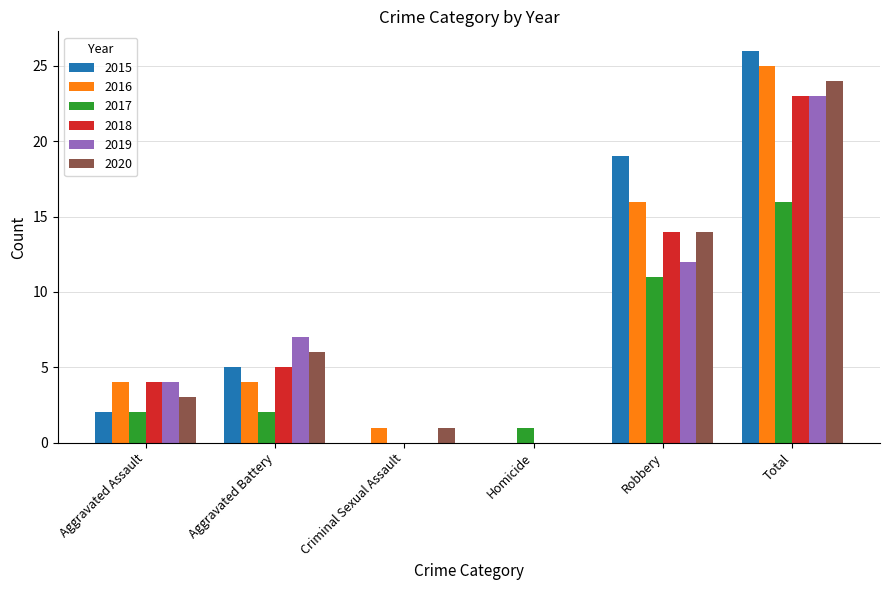

The value of 2016 at Aggravated Battery is 6. True or false?

False